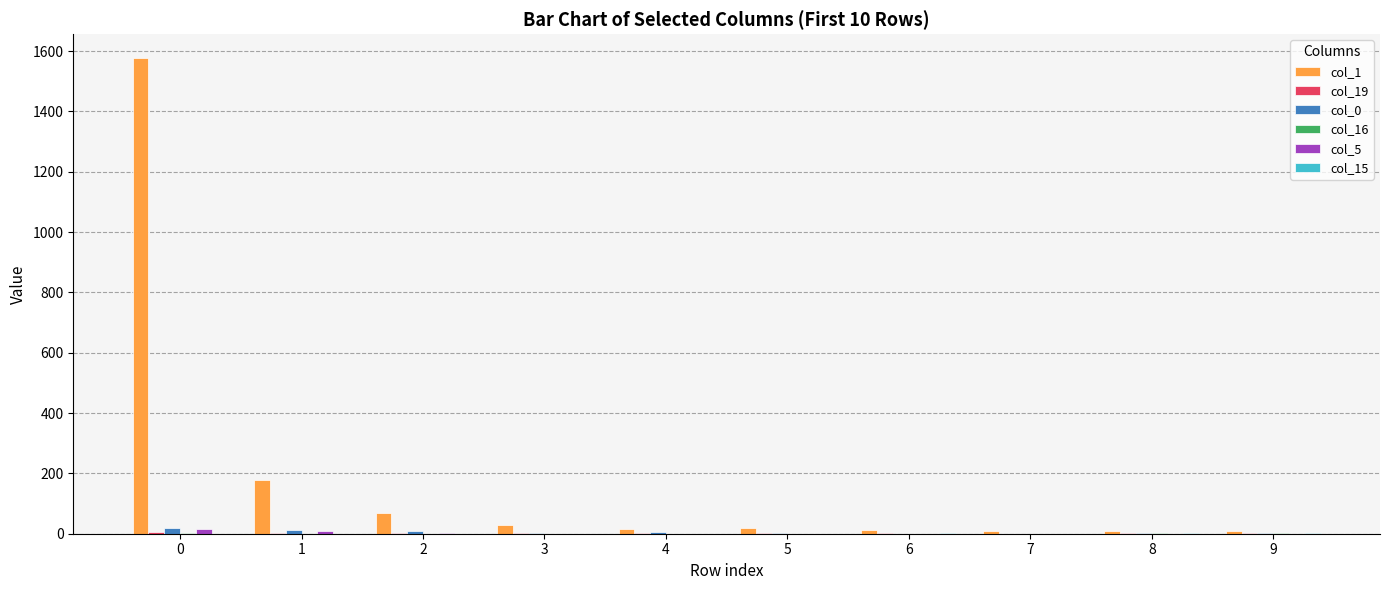

Which series has the largest total across all categories?

col_1